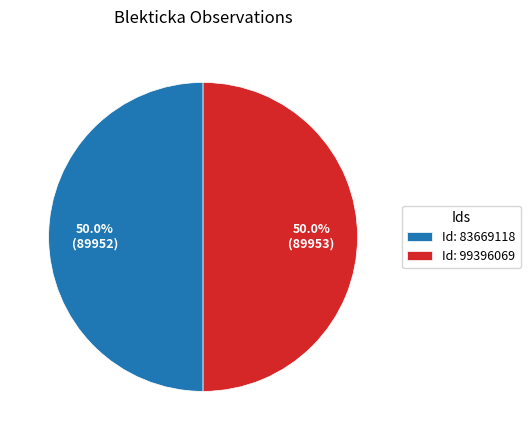

What is the total percentage of Id: 83669118 and Id: 99396069?

100.0%